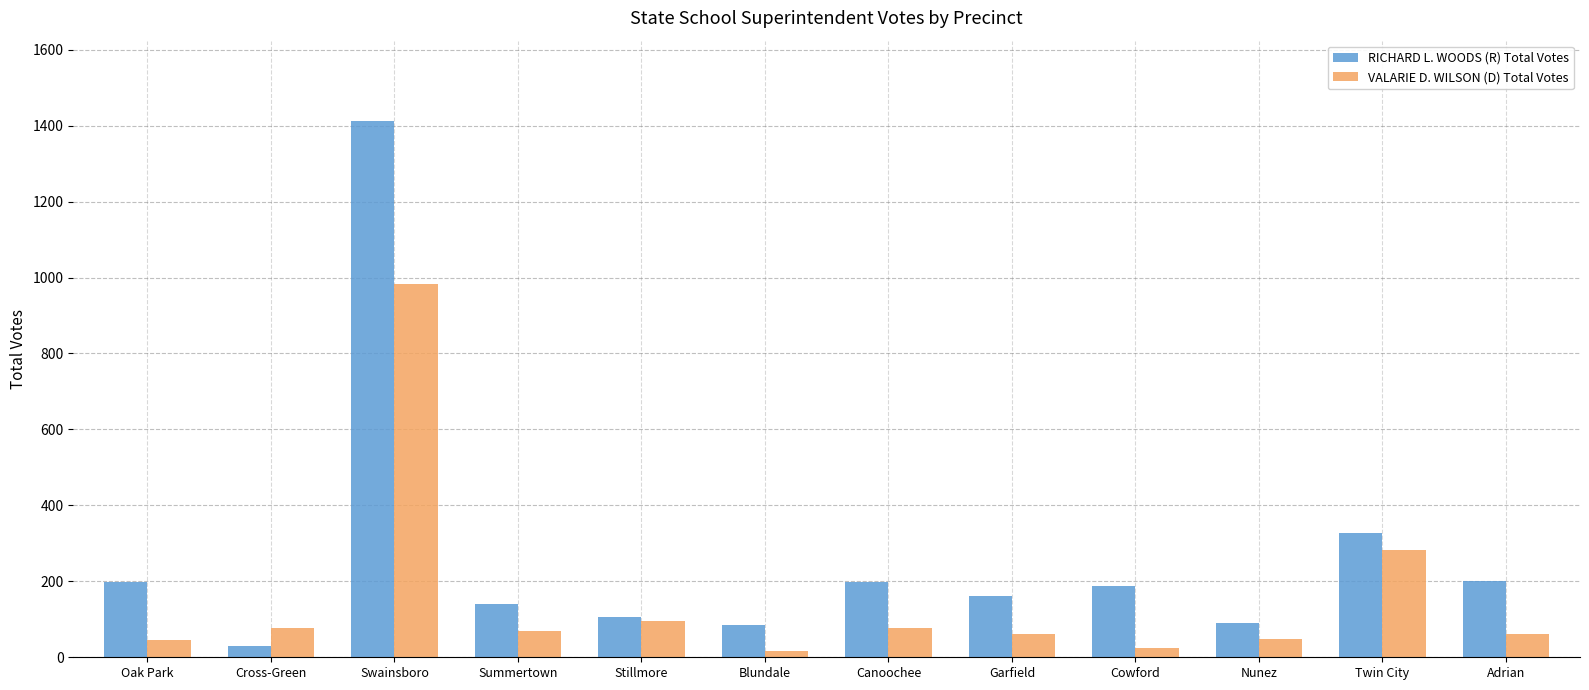

What is the sum of all VALARIE D. WILSON (D) Total Votes values?

1838